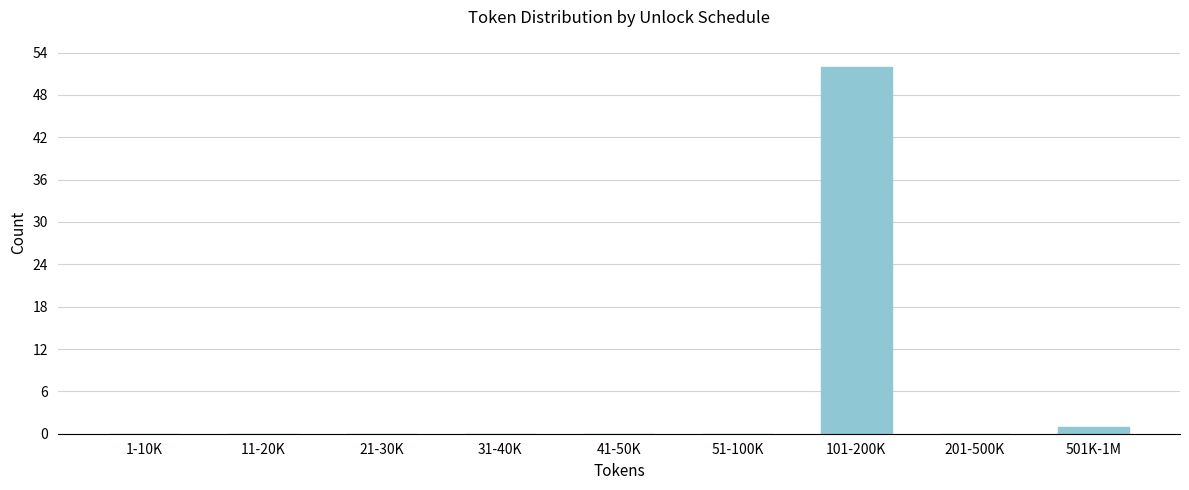

Reading left to right, extract all data points from this chart.

1-10K=0	11-20K=0	21-30K=0	31-40K=0	41-50K=0	51-100K=0	101-200K=52	201-500K=0	501K-1M=1